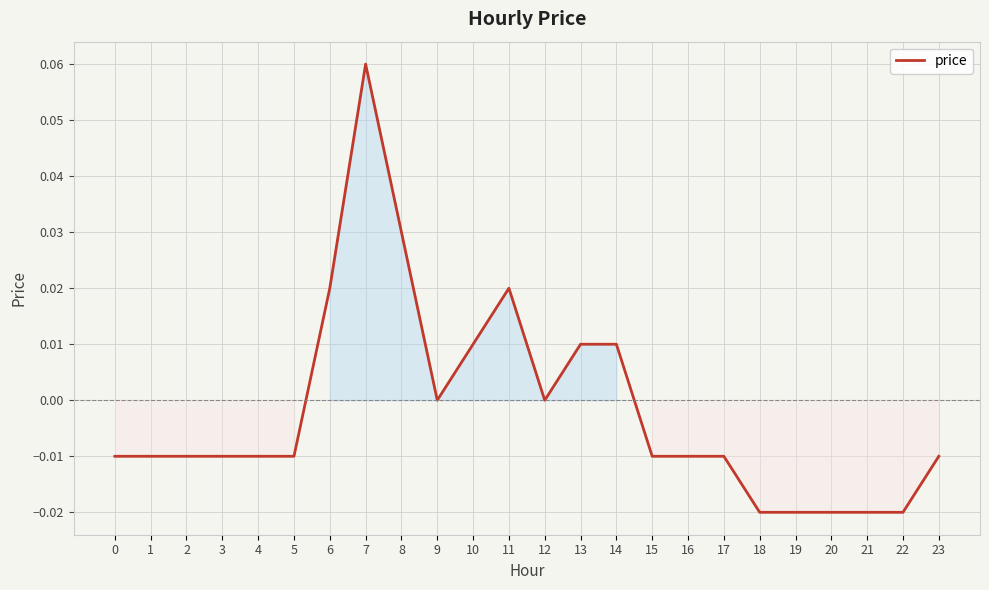

Which has a higher value, 14 or 5?

14